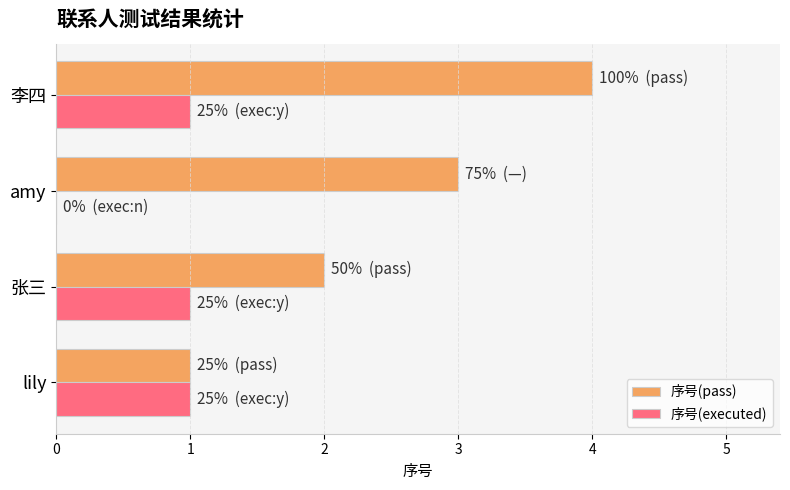

What is the maximum value shown in the chart?

4